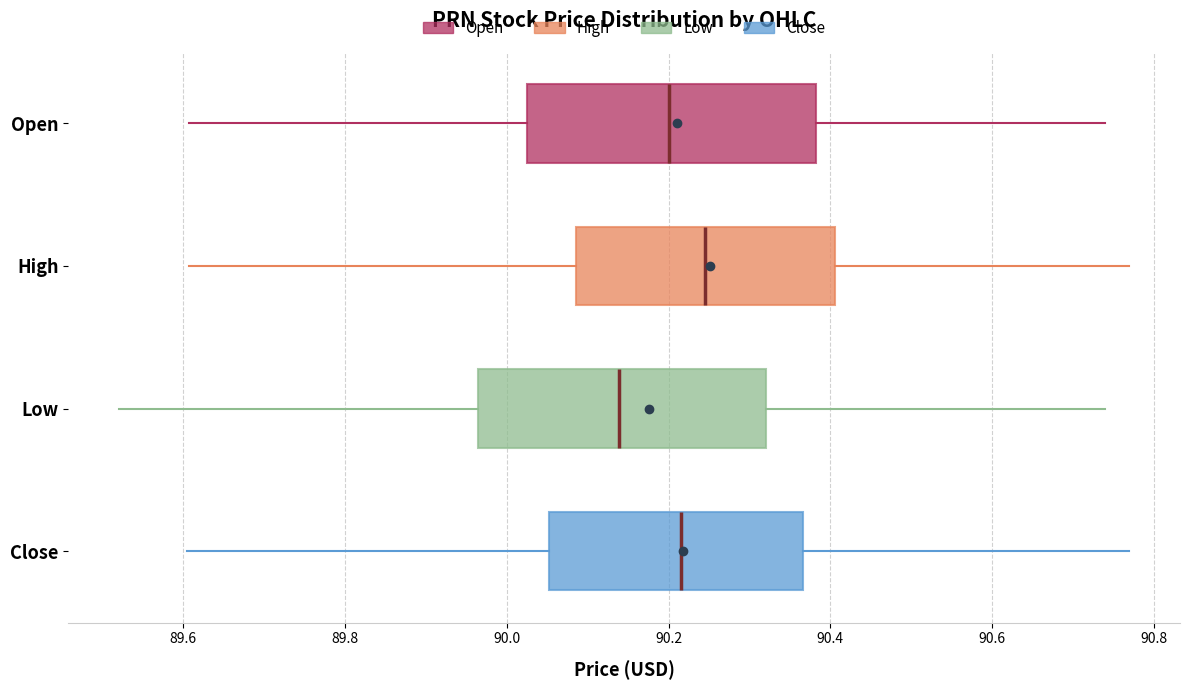

Reading bottom to top, read every box against the x-axis: the position of its median line, the range the box covers, and the ends of its whiskers. The values are not printed on the chart, so give them approximately, as read against the axis.

Close: median 90.22, box 90.06 to 90.36, whiskers 89.60 to 90.78
Low: median 90.14, box 89.96 to 90.32, whiskers 89.52 to 90.74
High: median 90.24, box 90.08 to 90.40, whiskers 89.60 to 90.78
Open: median 90.20, box 90.02 to 90.38, whiskers 89.60 to 90.74